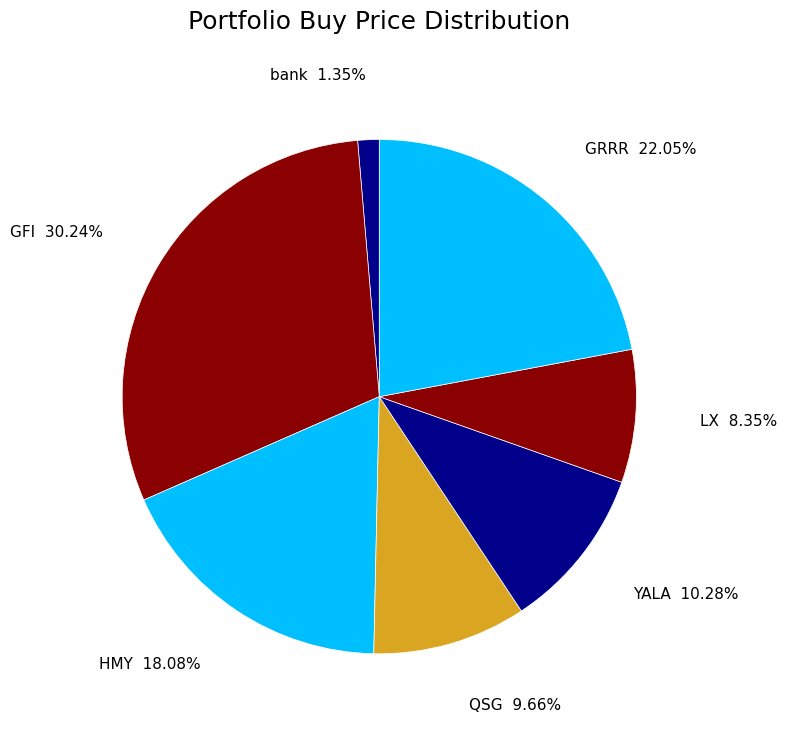

How many segments does this pie chart have?

7